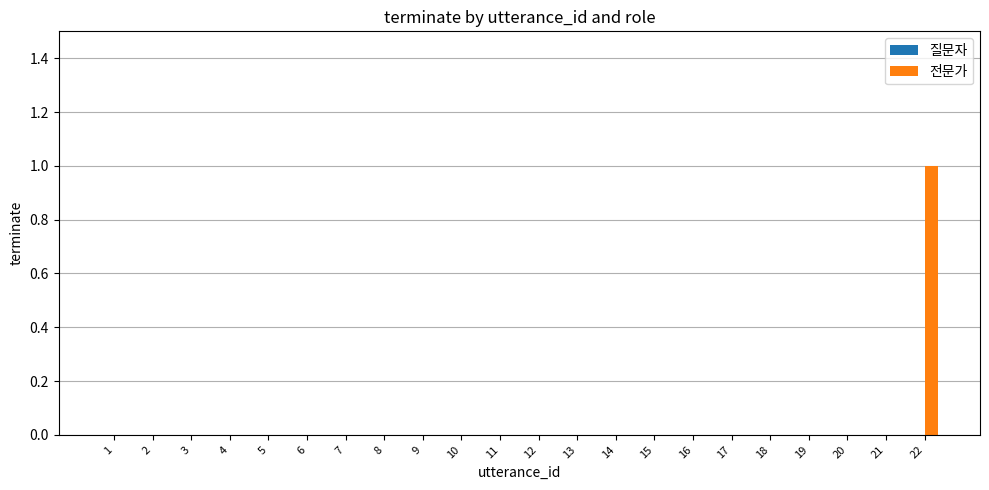

The value at 10 is 1. True or false?

False